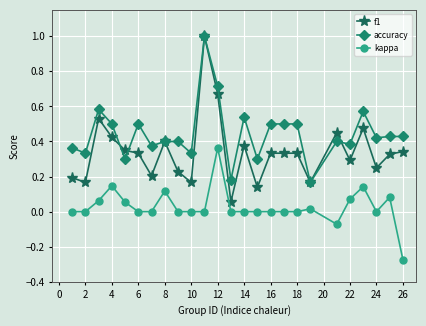

What is the maximum value for accuracy?

1.0